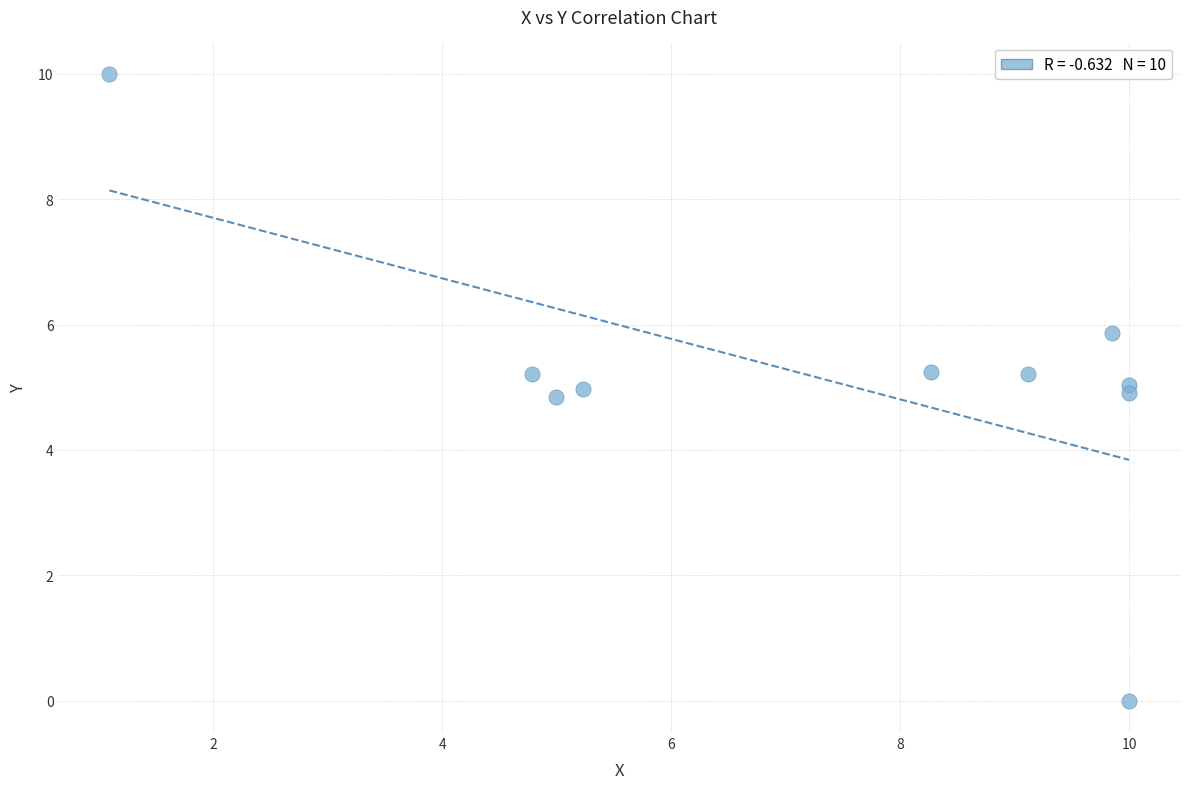

What is the range of X values (max minus min)?

8.9